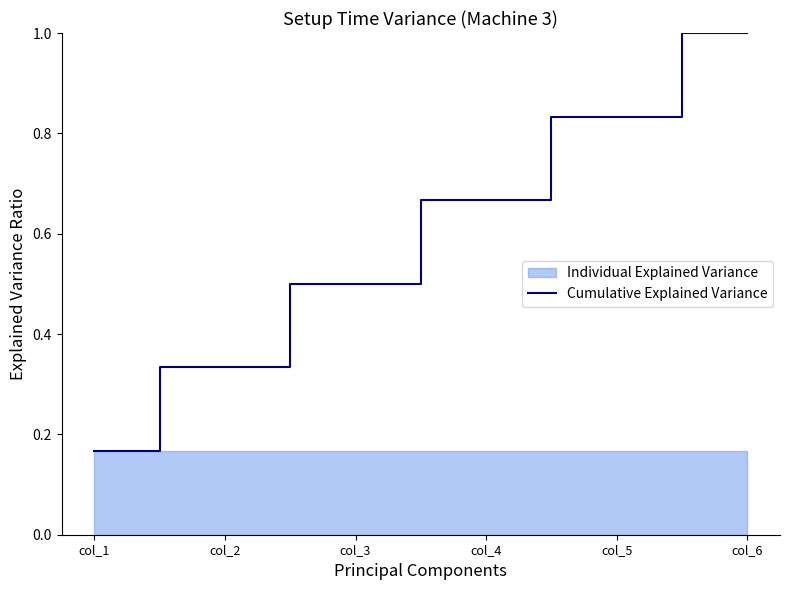

The chart shows a value of 0.7 at col_4. True or false?

True